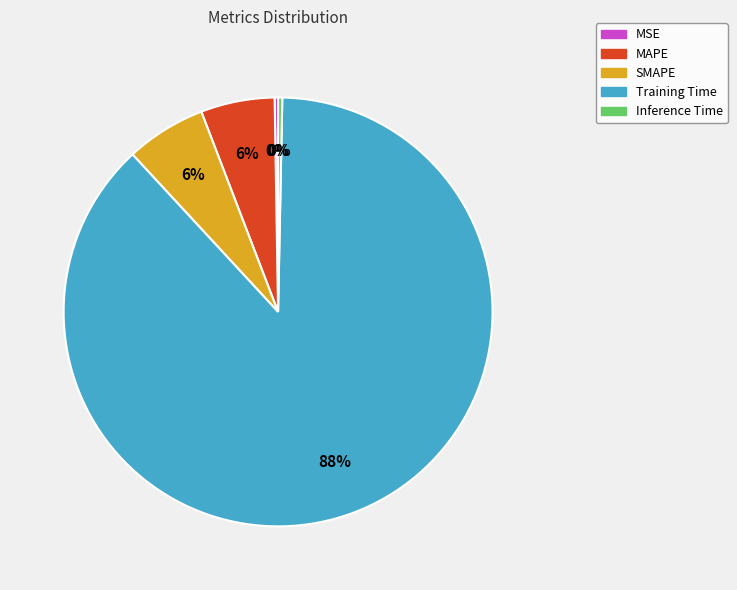

Which slice is the largest?

Training Time